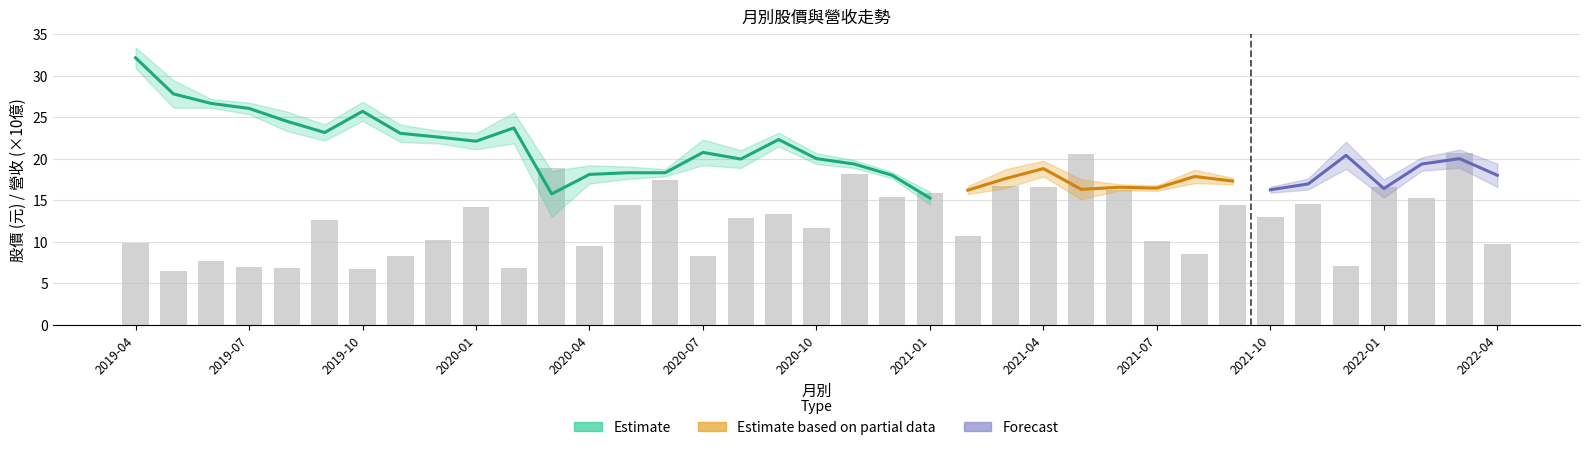

Read the 最低 value at 2021-07.

16.2